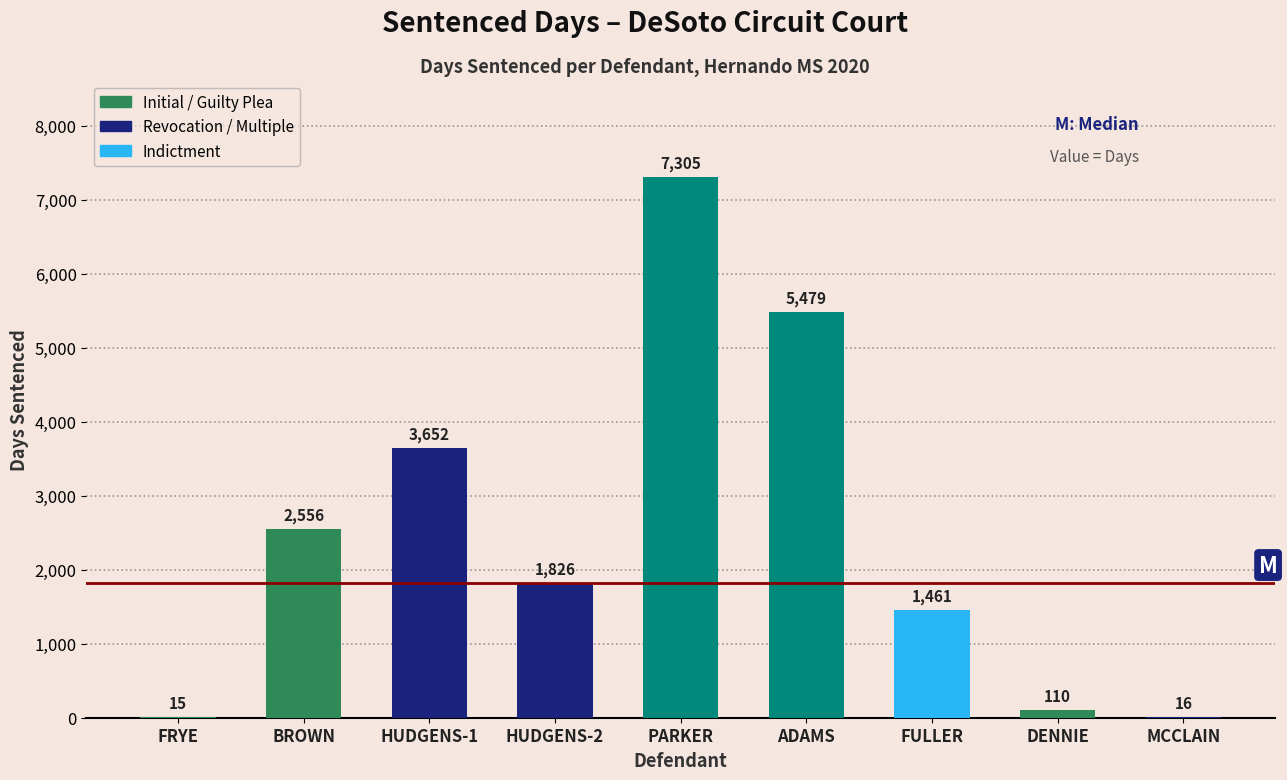

Reading left to right, list all the values displayed in this chart.

FRYE=15	BROWN=2556	HUDGENS-1=3652	HUDGENS-2=1826	PARKER=7305	ADAMS=5479	FULLER=1461	DENNIE=110	MCCLAIN=16